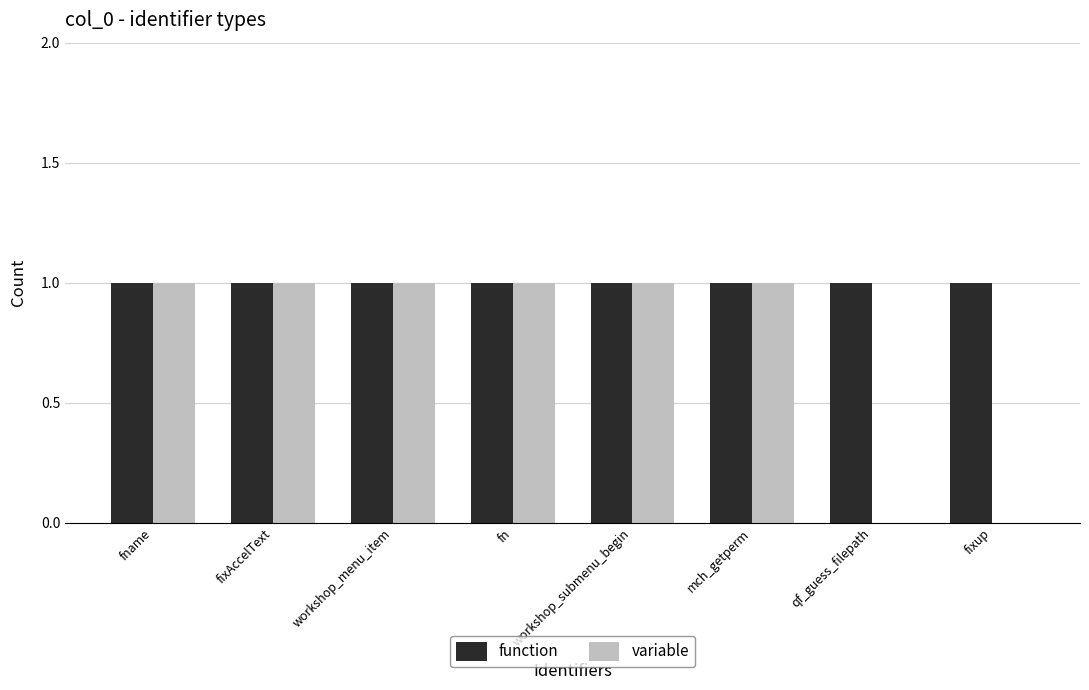

The variable series shows 1 at workshop_menu_item. True or false?

True